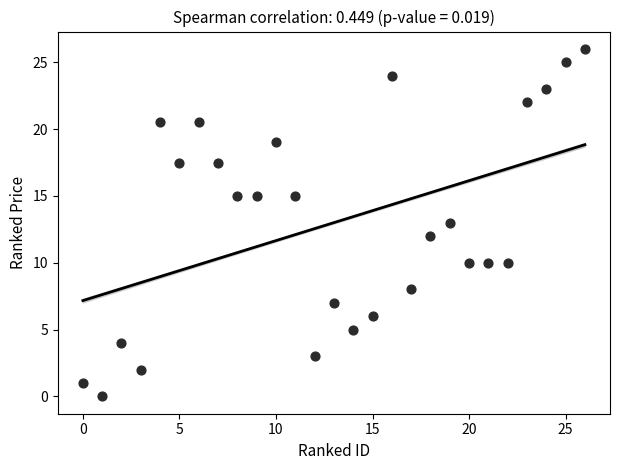

What is the range of X values (max minus min)?

26.0